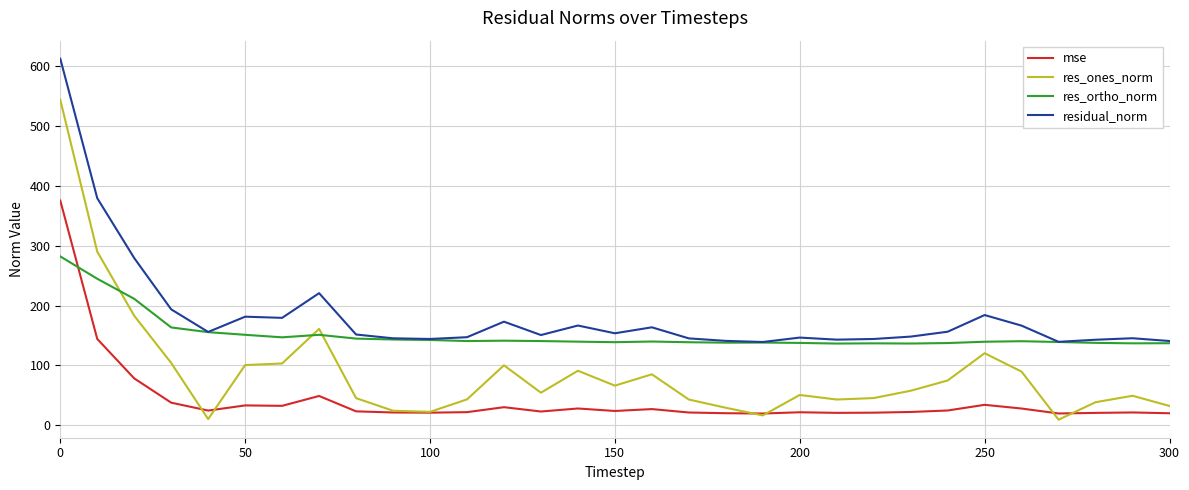

True or false: res_ortho_norm and res_ones_norm intersect in this chart.

True